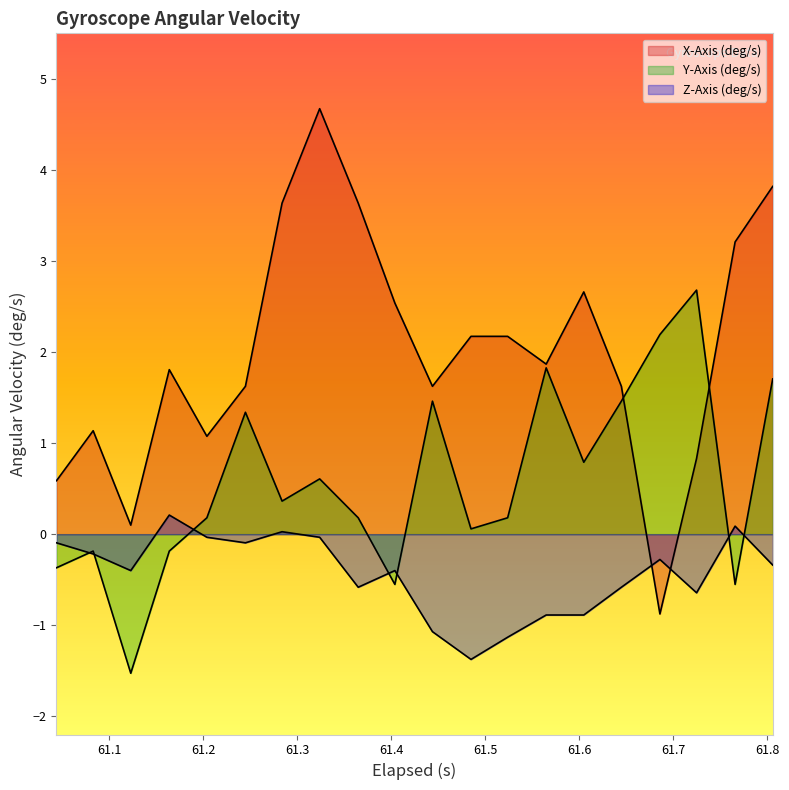

Rank the series by their average value, from lowest to highest.

Z-Axis (deg/s), Y-Axis (deg/s), X-Axis (deg/s)